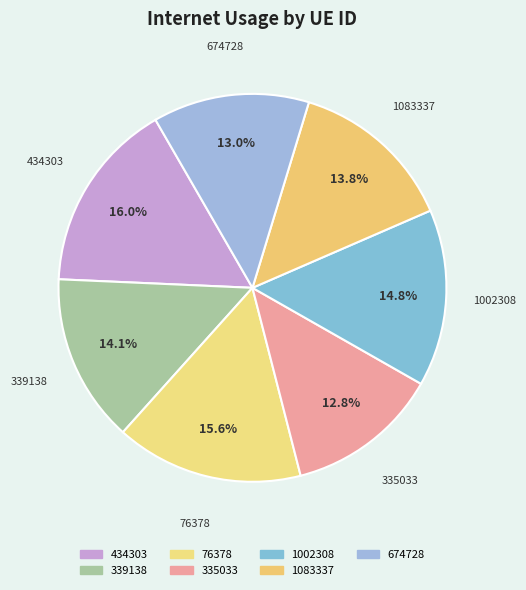

To the nearest percent, what is the combined percentage of 1083337 and 674728?

27%